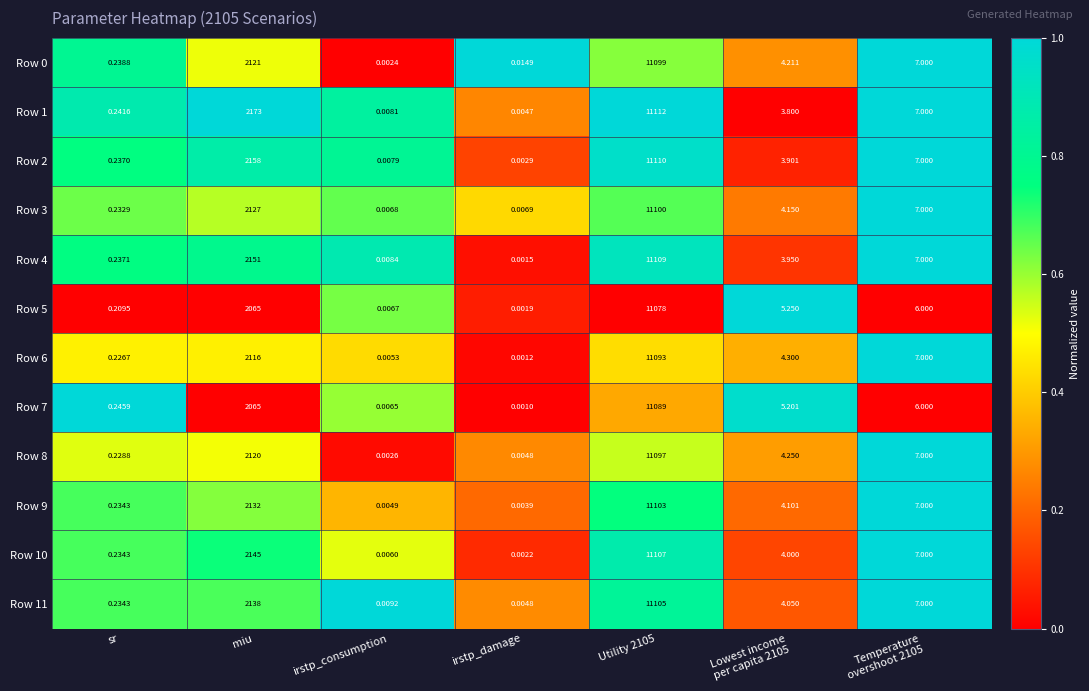

Where is Row 3 nearest to the value 5550?

miu